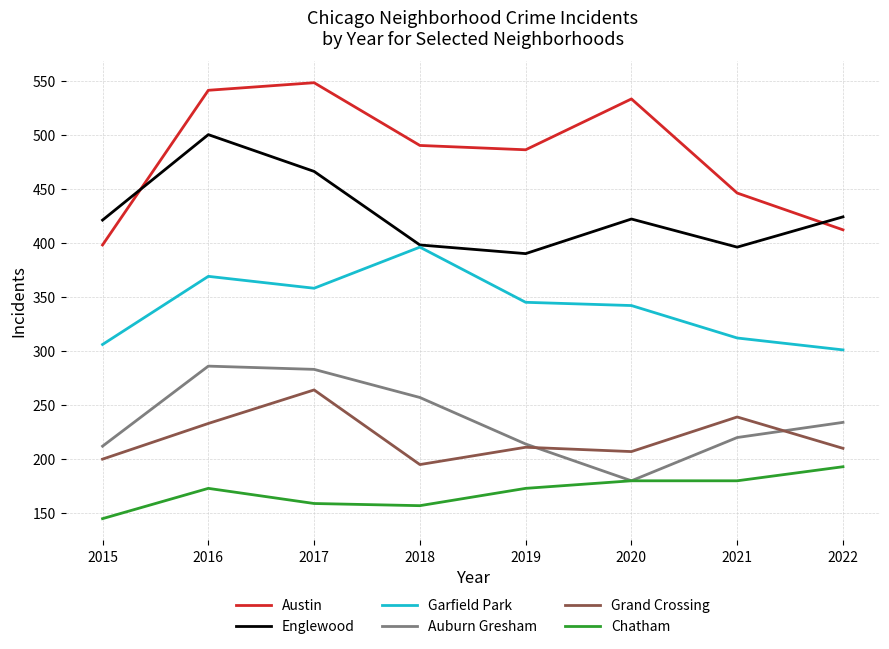

At how many categories does at least one series exceed 159?

8